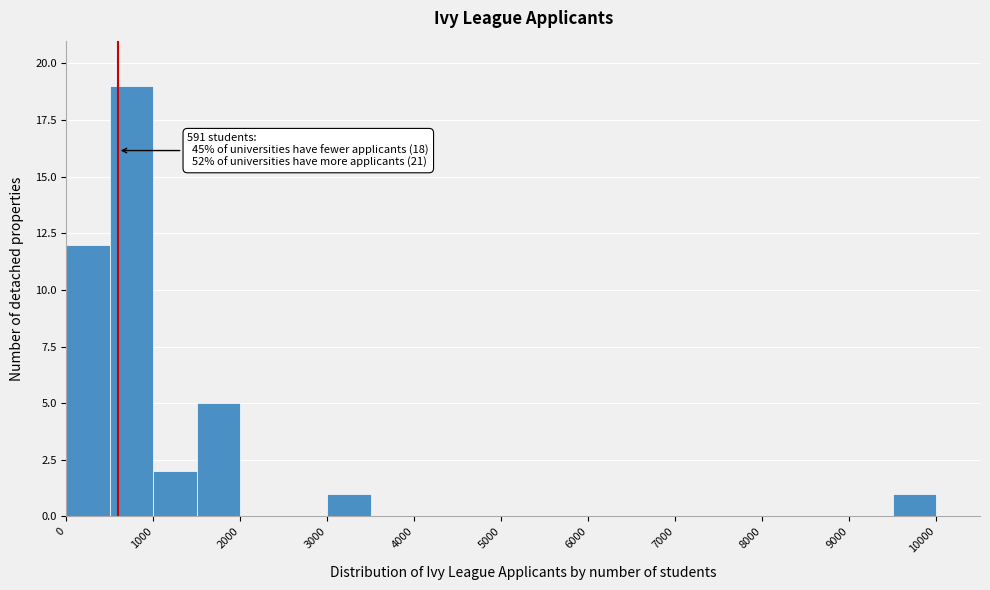

Which range on the x-axis has the tallest bar?

500 to 1000